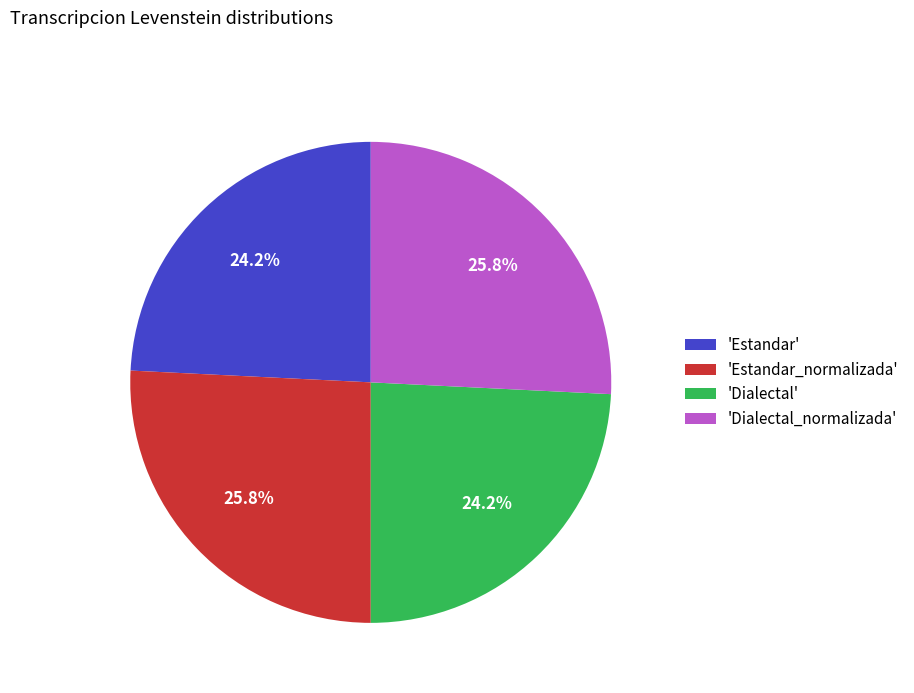

Count the number of slices in the pie.

4